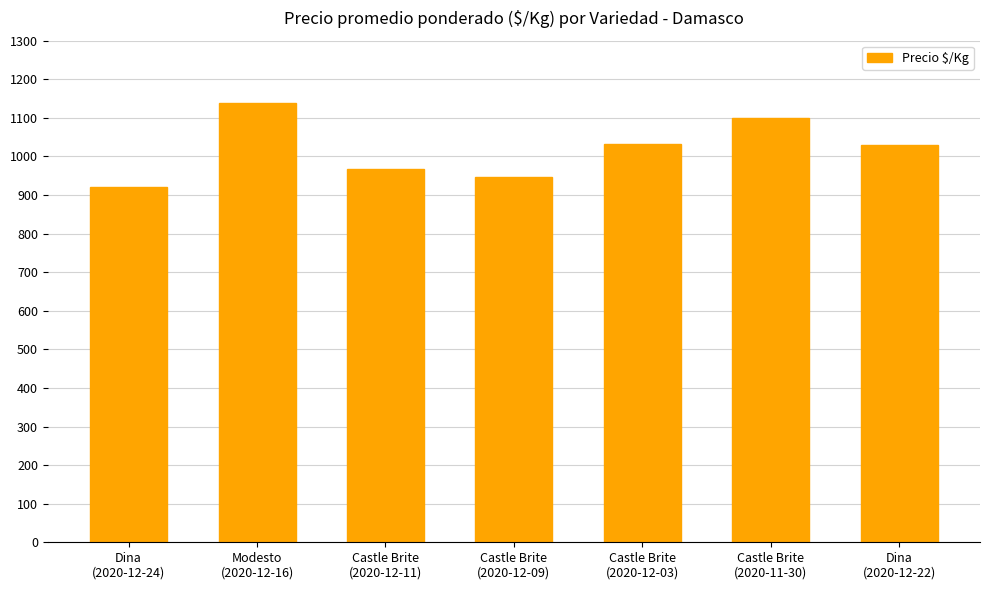

What is the sum of all values?

7134